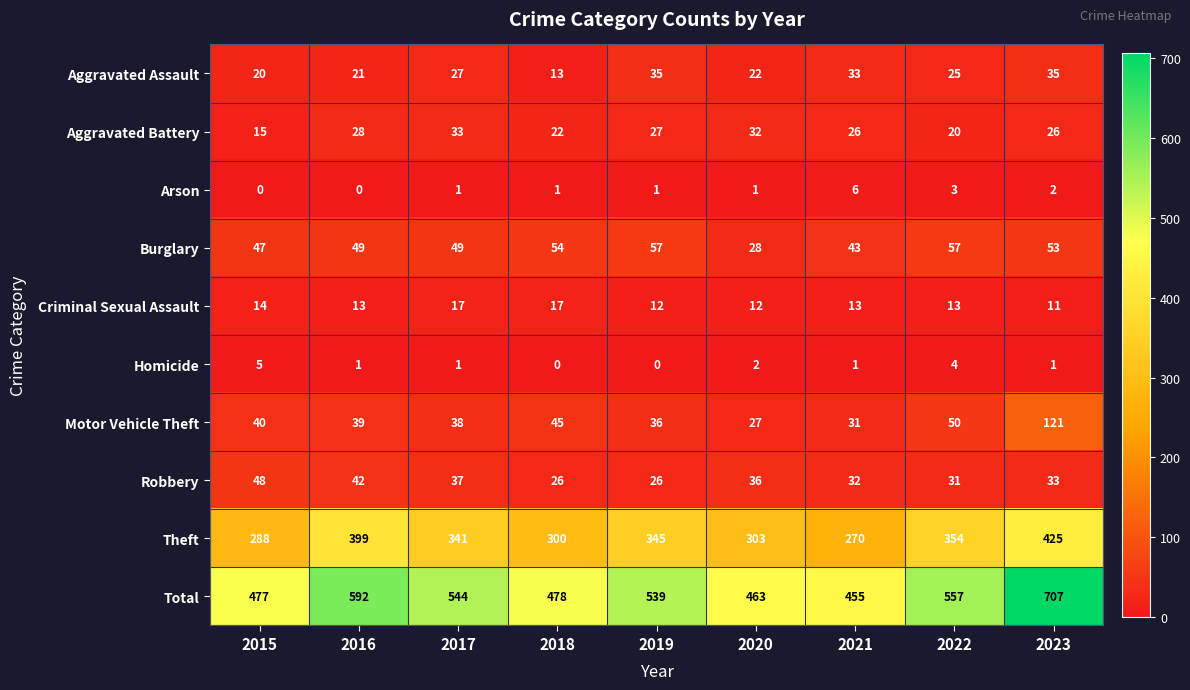

At 2019, list the series in order from largest to smallest.

Total, Theft, Burglary, Motor Vehicle Theft, Aggravated Assault, Aggravated Battery, Robbery, Criminal Sexual Assault, Arson, Homicide